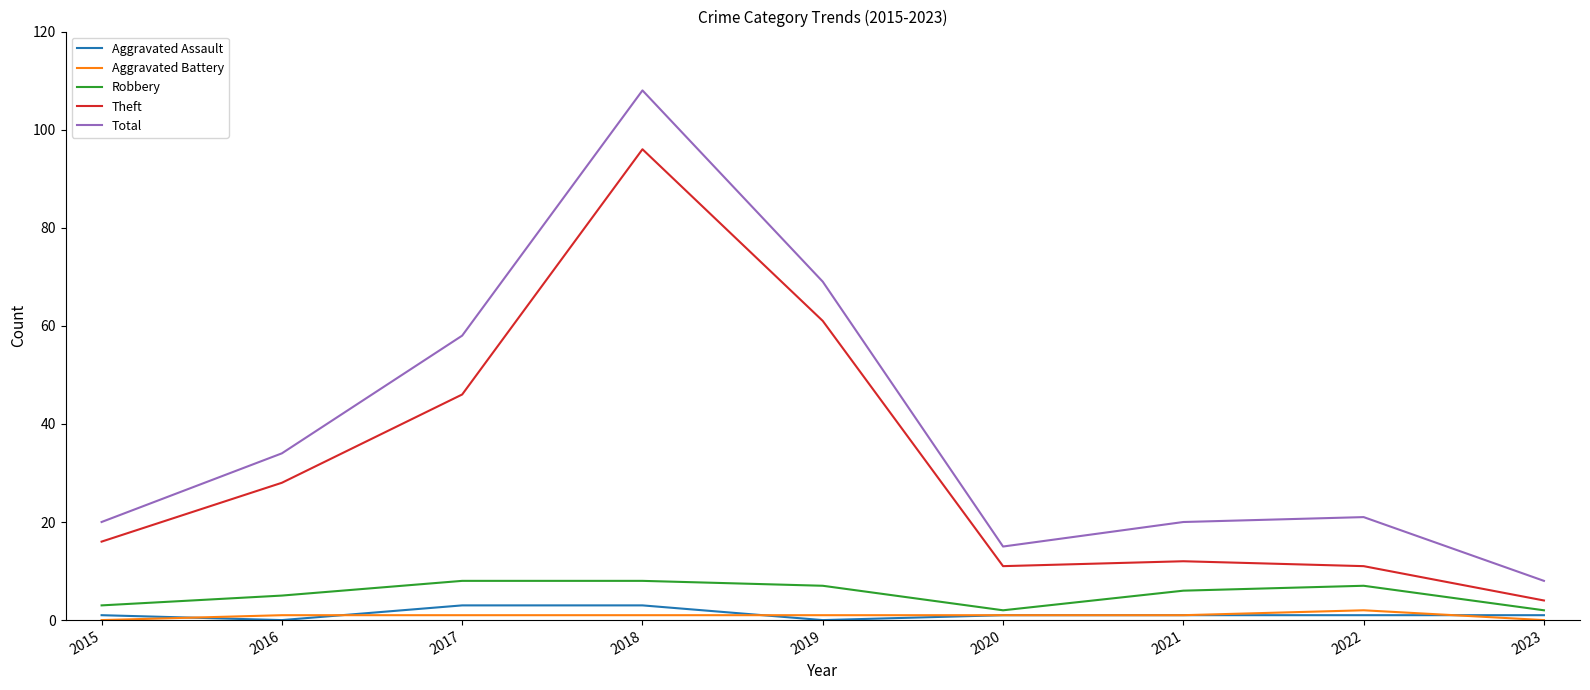

The Theft series shows 36 at 2019. True or false?

False